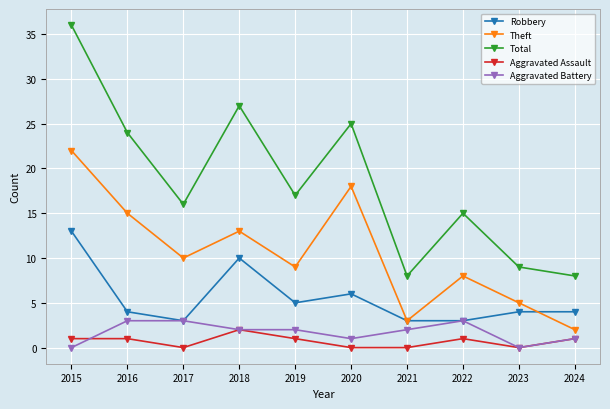

At how many categories does at least one series exceed 32?

1